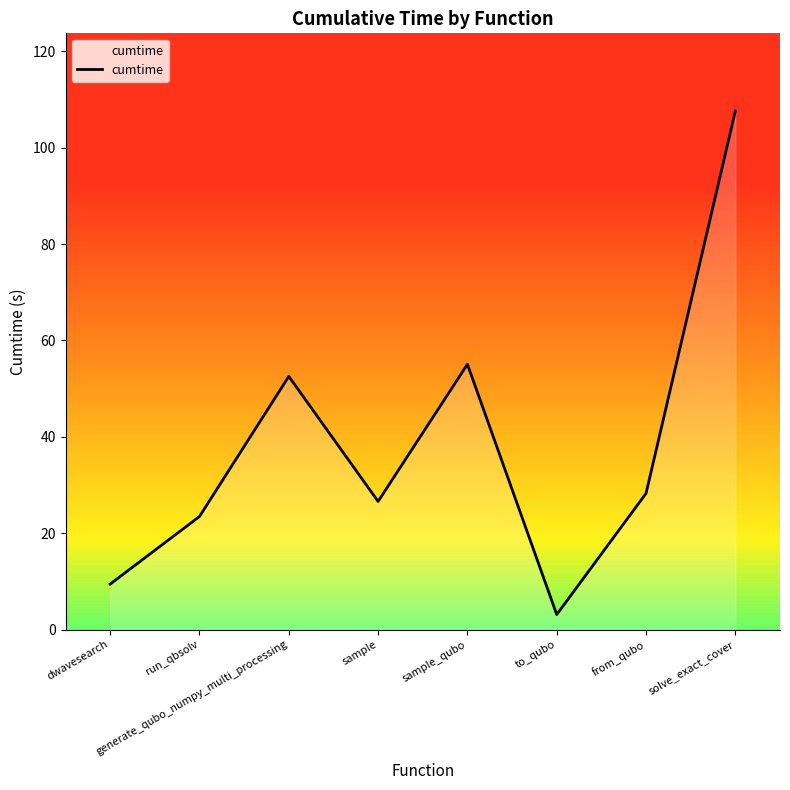

What position from the left is generate_qubo_numpy_multi_processing?

3